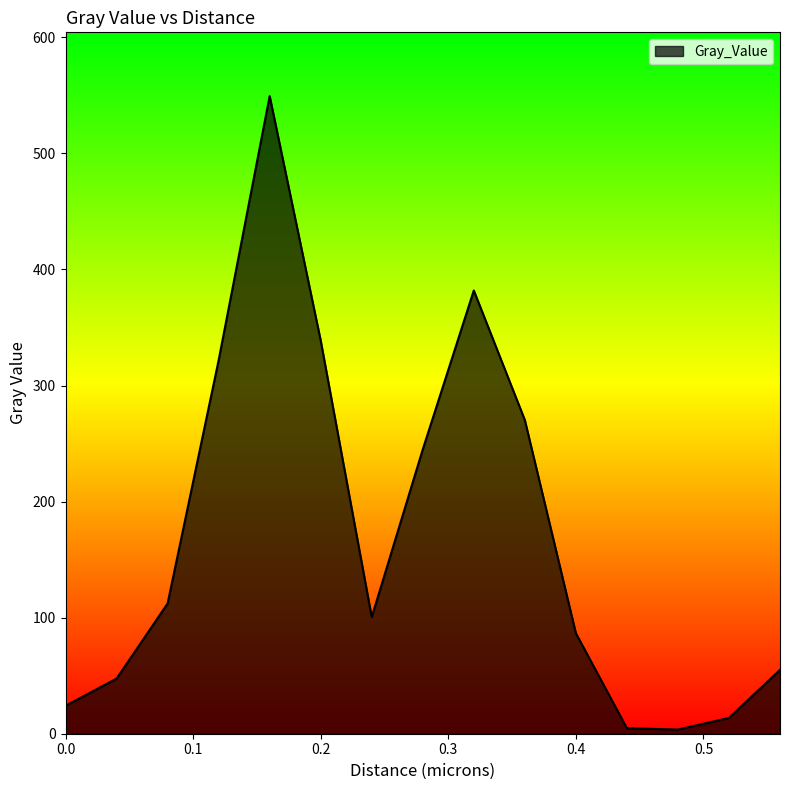

What is the difference between the maximum and minimum values?

545.7